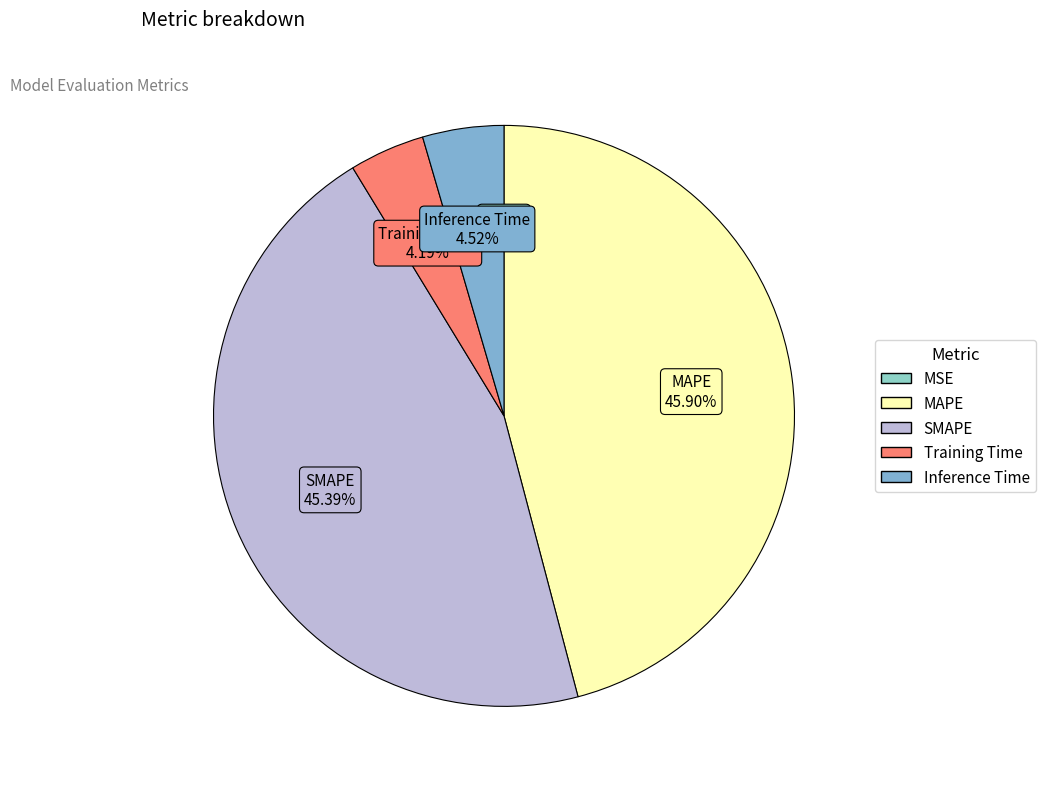

Between MAPE and Inference Time, which is larger?

MAPE